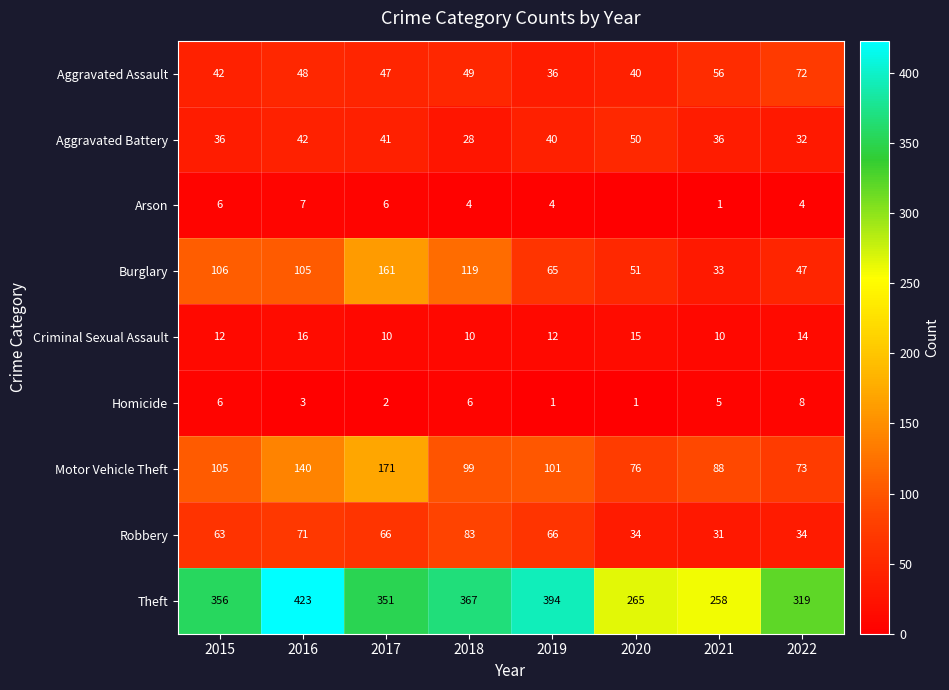

Is it true that Homicide equals 1 at 2017?

False